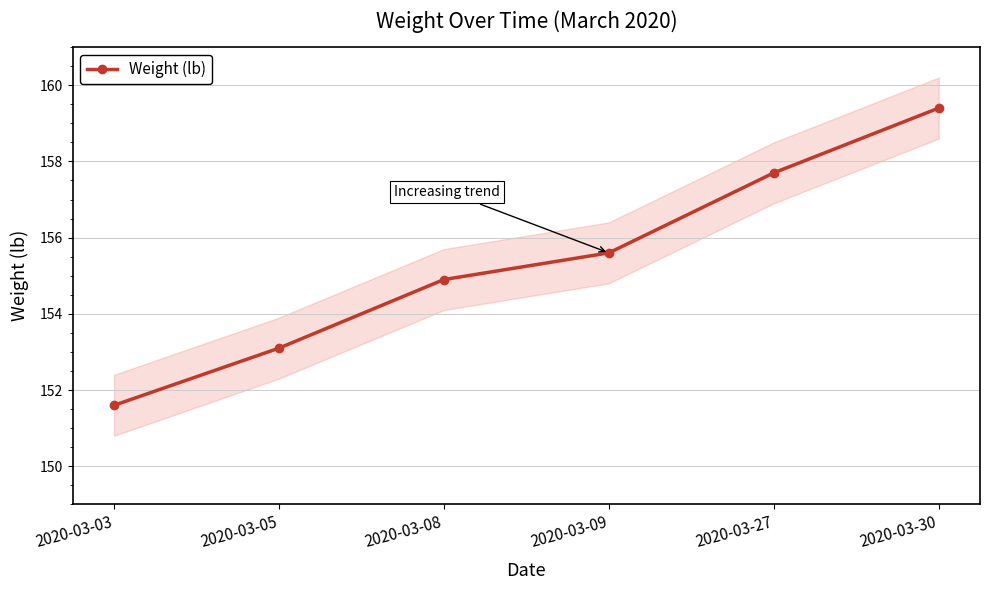

The chart shows a value of 87.6 at 2020-03-05. True or false?

False